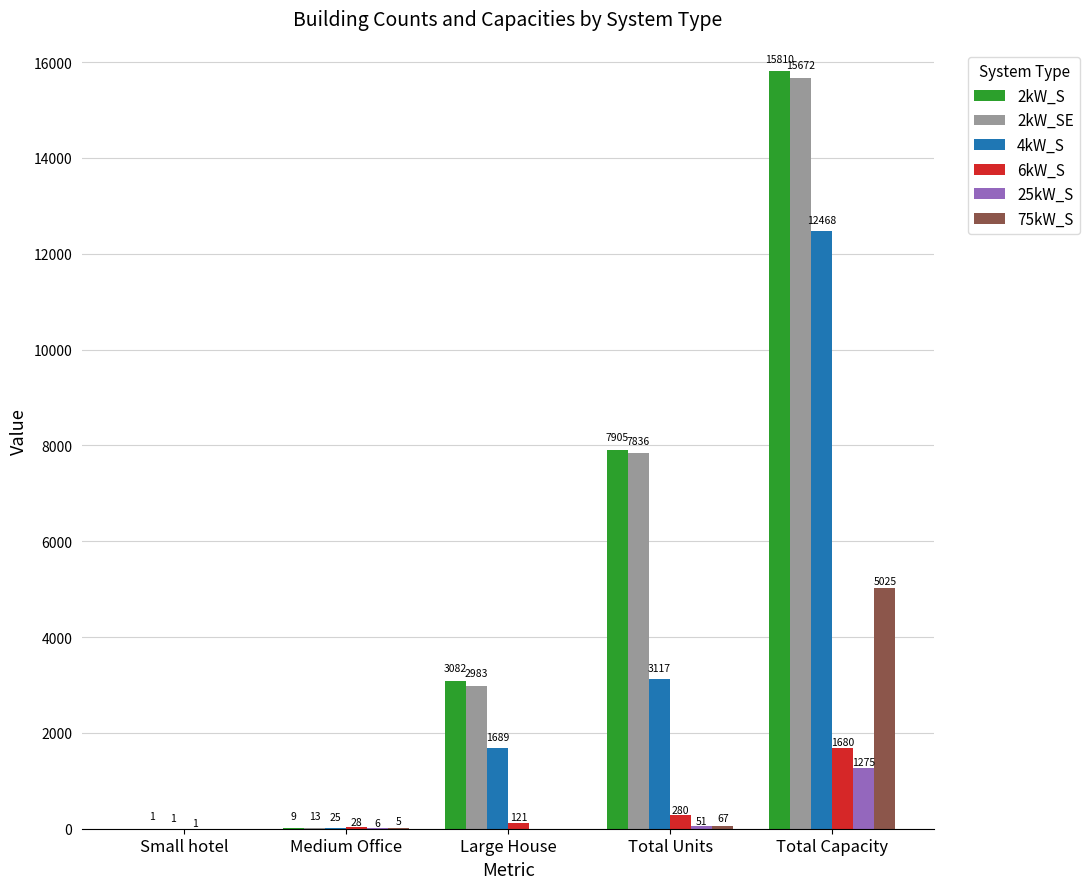

Is it true that 2kW_SE equals 5733 at Total Capacity?

False